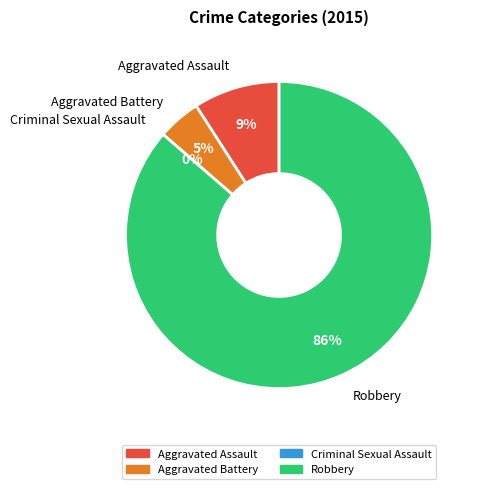

How many slices are in this pie chart?

4